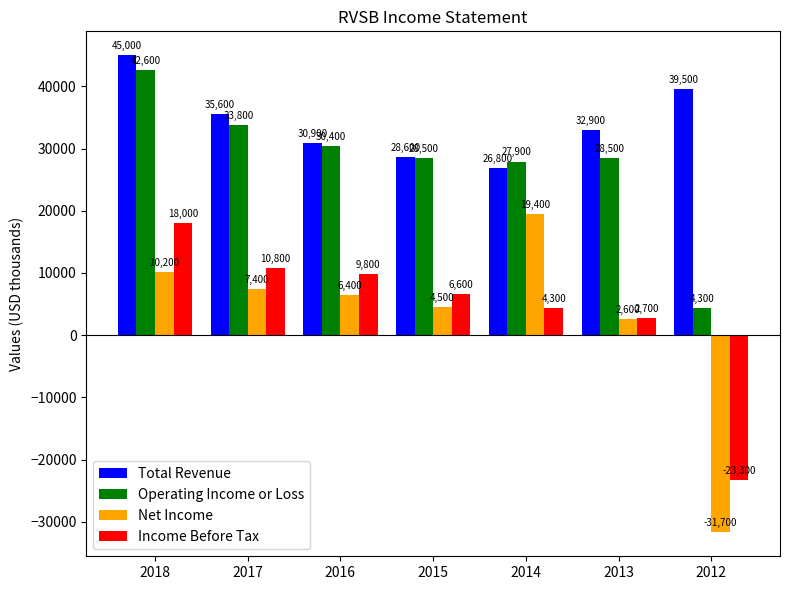

Are the bars grouped side by side (vs. stacked)?

Yes